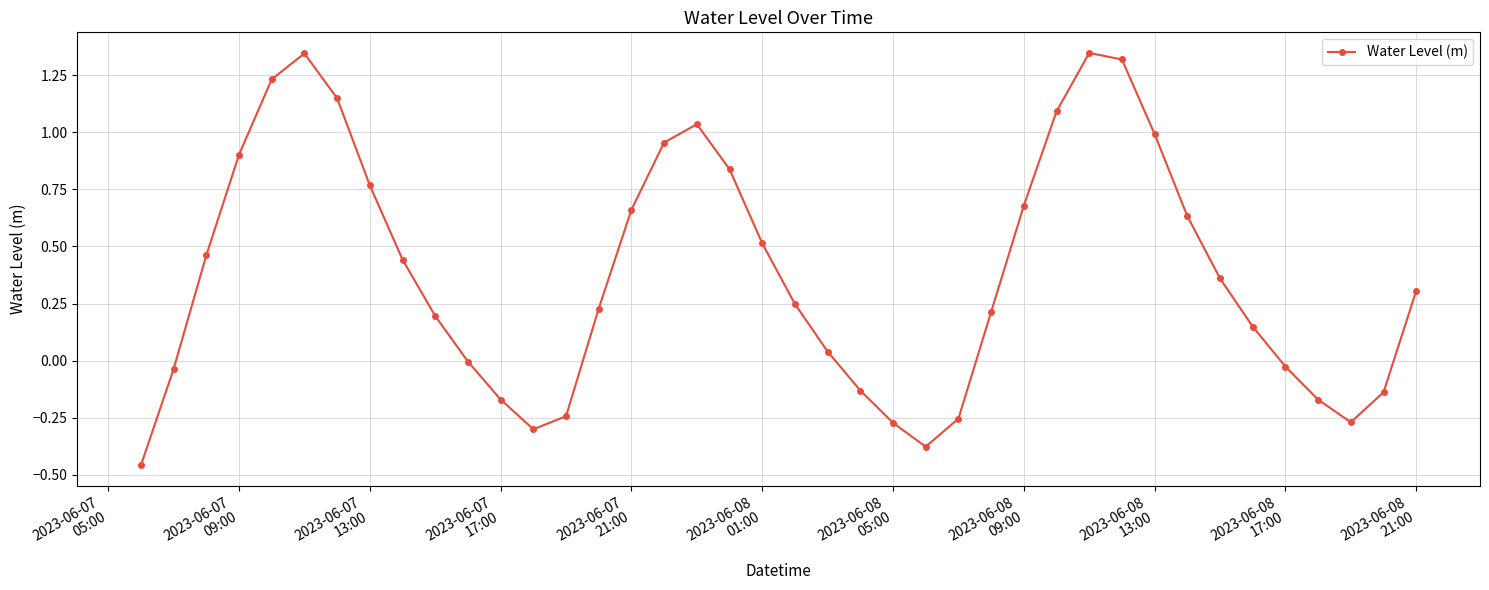

What is the sum of all values?

15.2